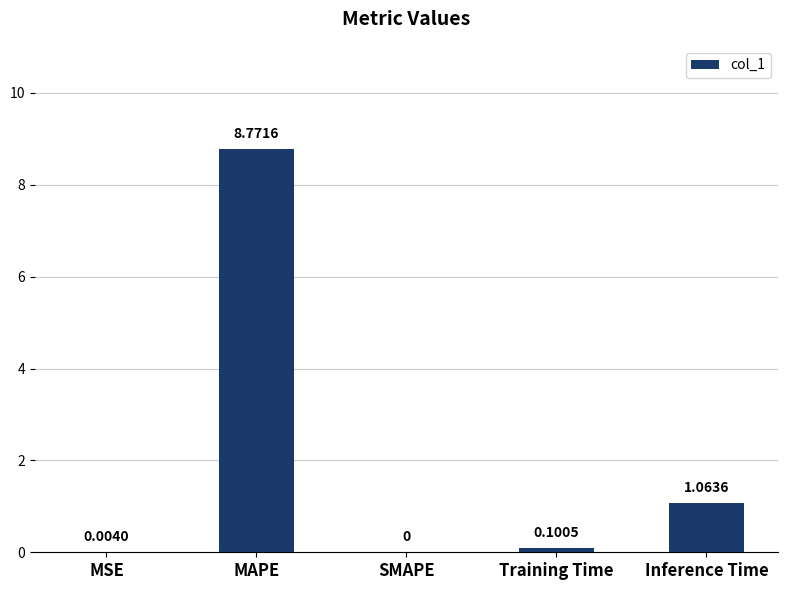

What is the average value?

2.0